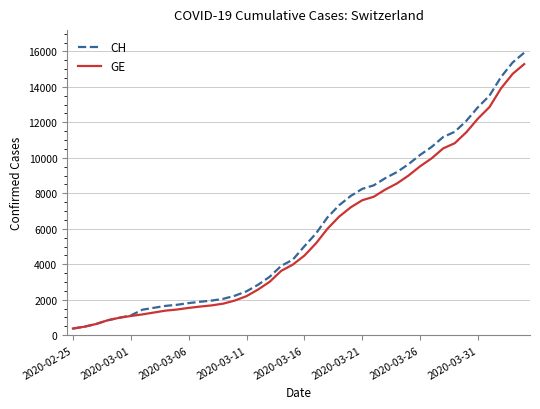

Which series has the largest range (max minus min)?

CH